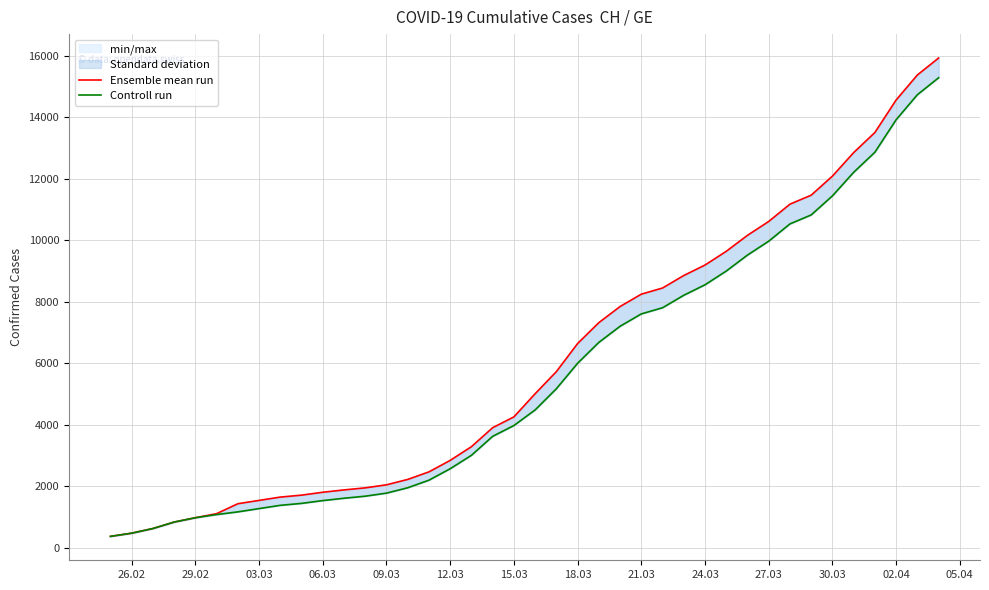

The value of Ensemble mean run at 21.03 is 8249. True or false?

True